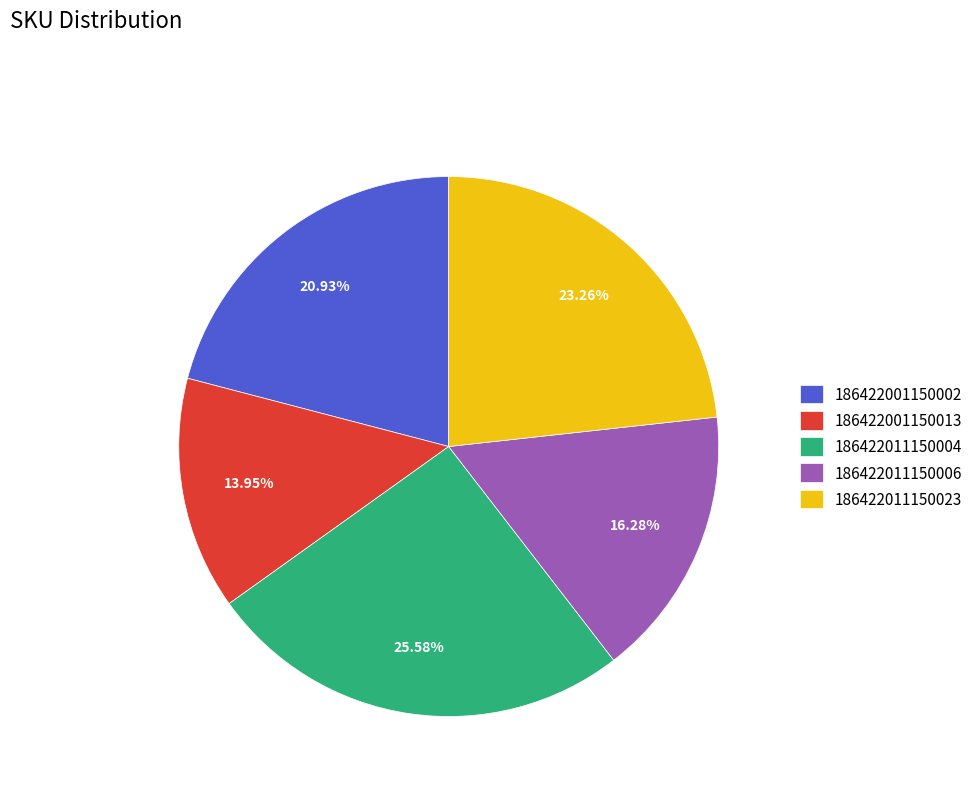

What portion of the pie excludes 186422011150006?

83.7%